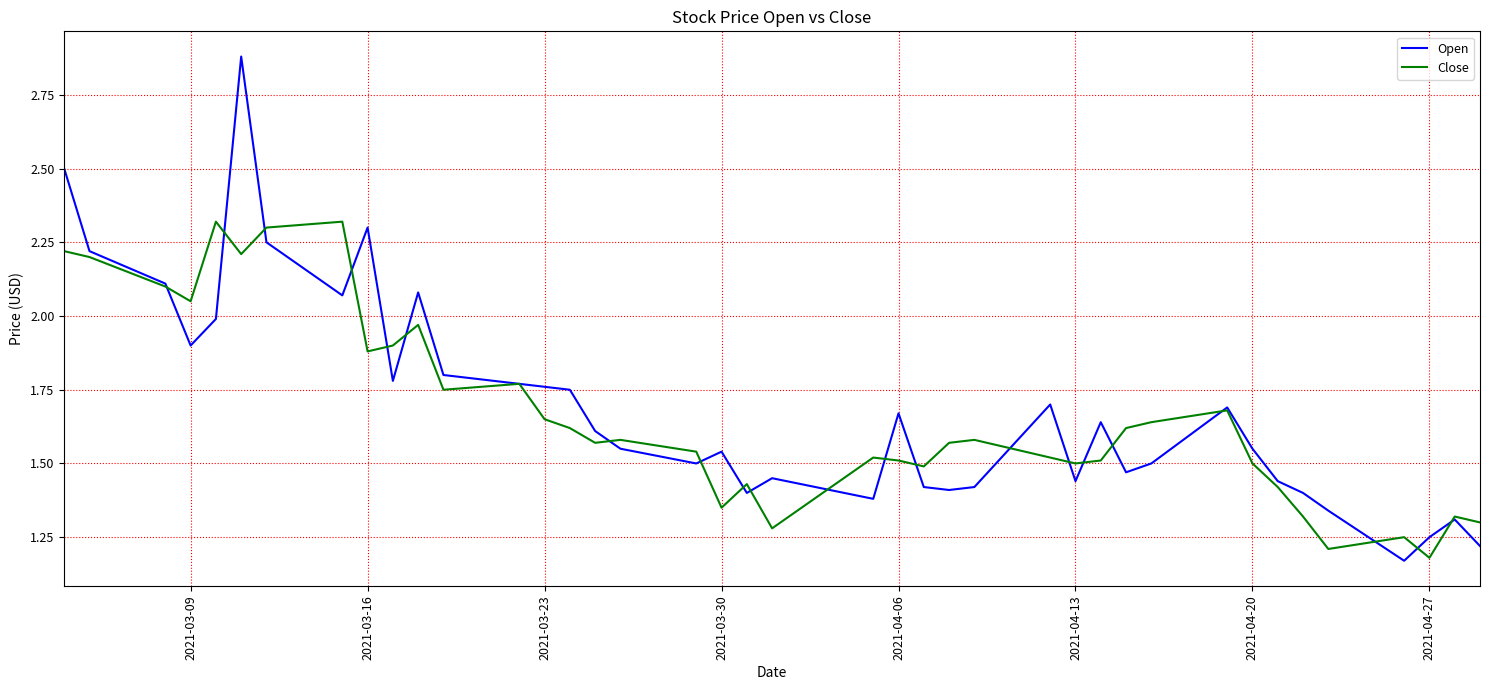

Which series has the largest range (max minus min)?

Open